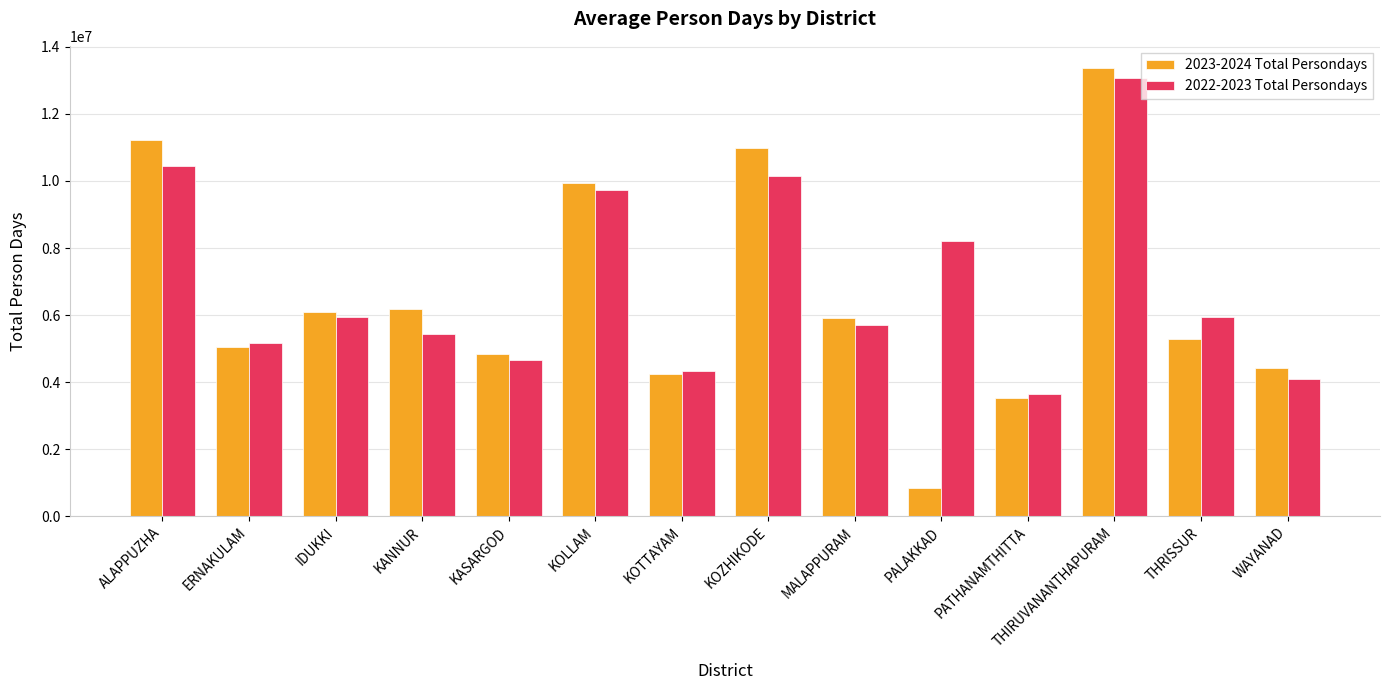

Between IDUKKI and THIRUVANANTHAPURAM, which series saw the biggest shift?

2023-2024 Total Persondays